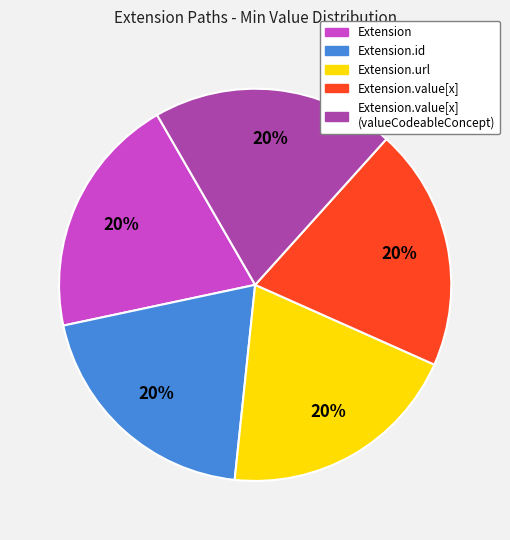

Does any single category account for the majority?

No